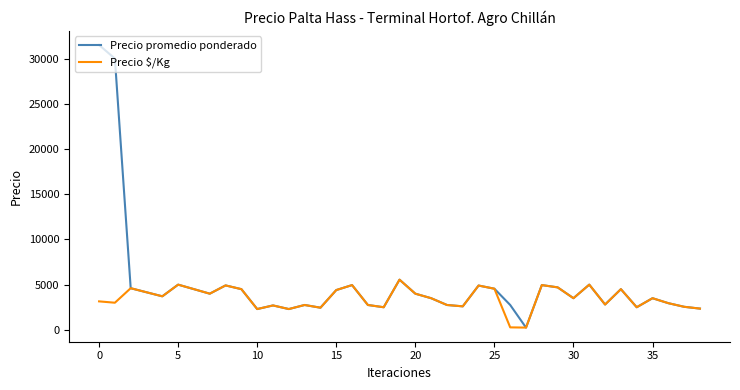

How many categories are shown in the chart?

39